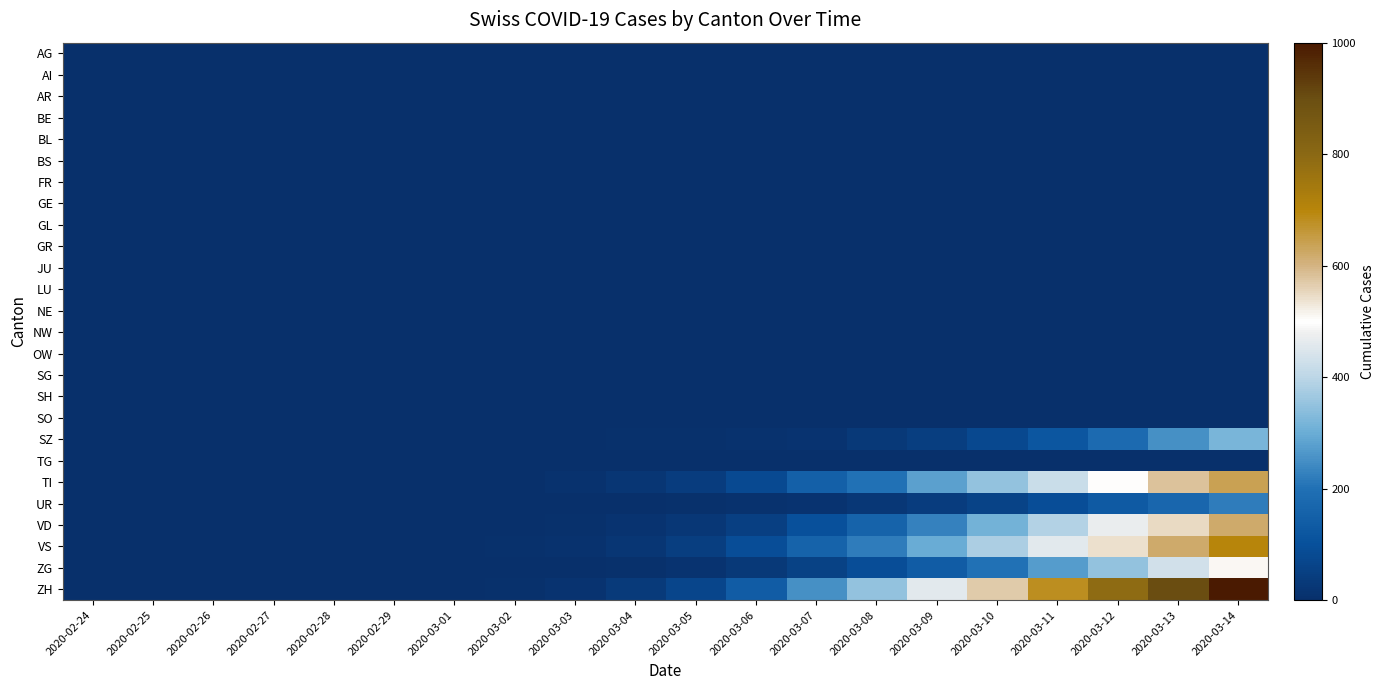

How many categories are shown in the chart?

20